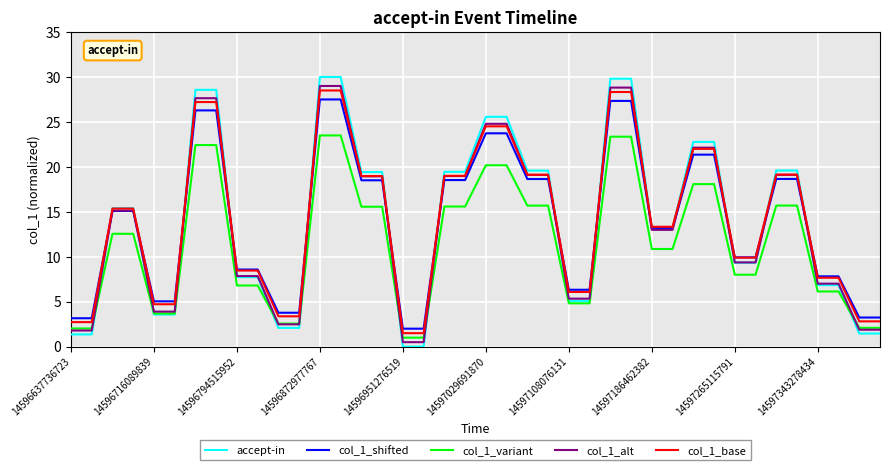

What is the lowest value of the col_1_shifted series?

2.0